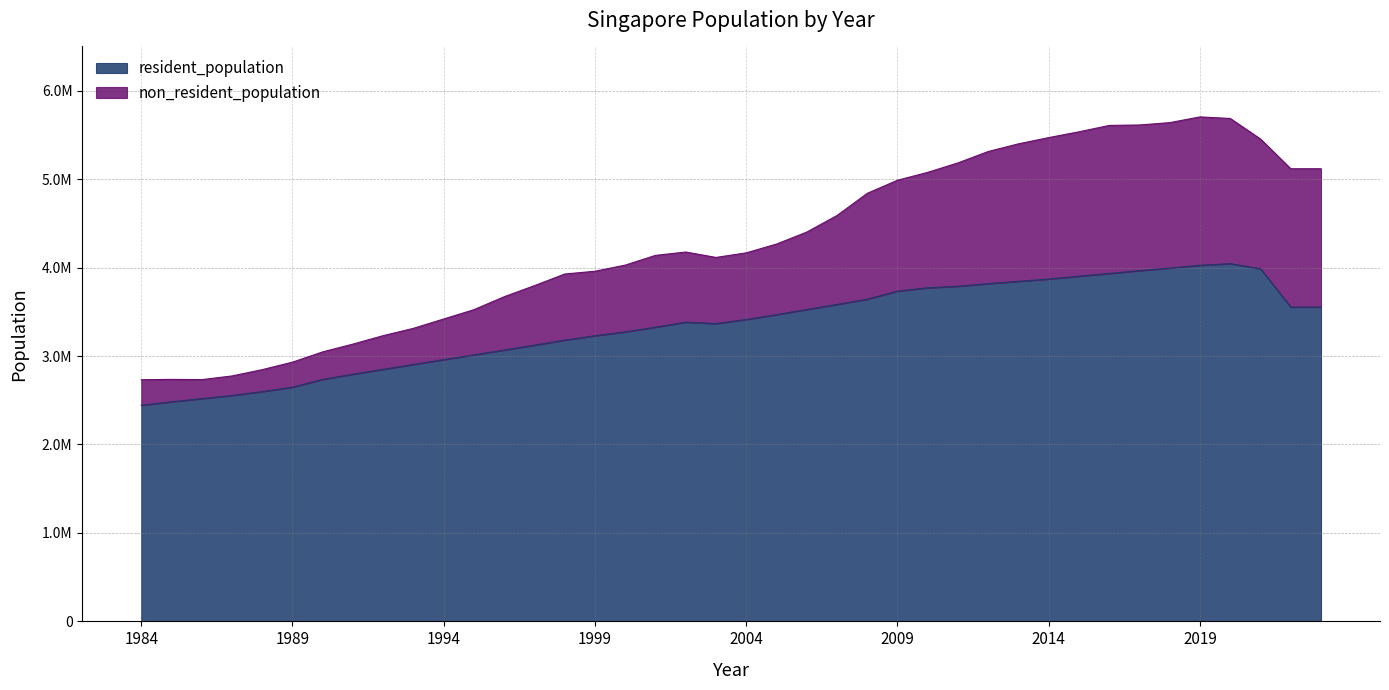

Which series changed the most between 2013 and 2005?

non_resident_population